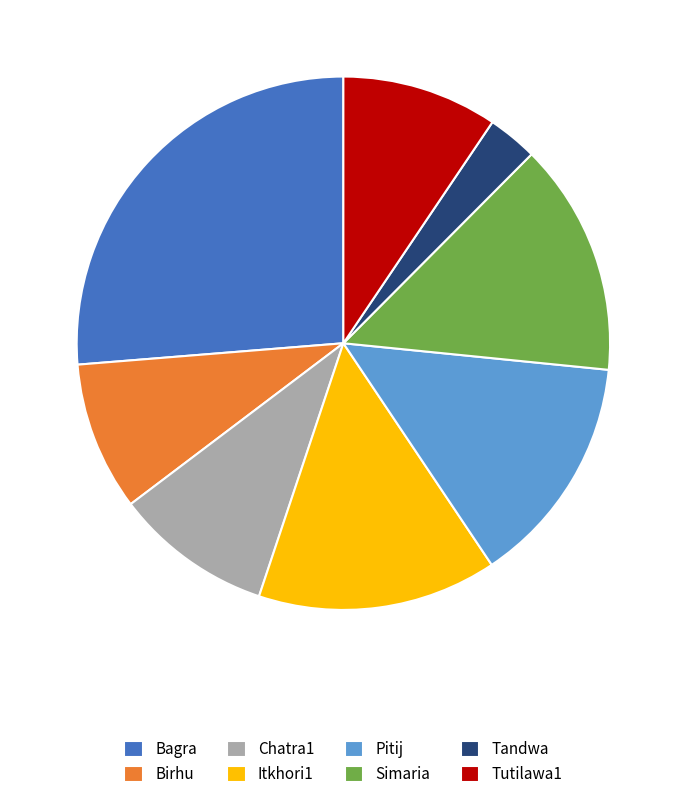

How many slices are in this pie chart?

8